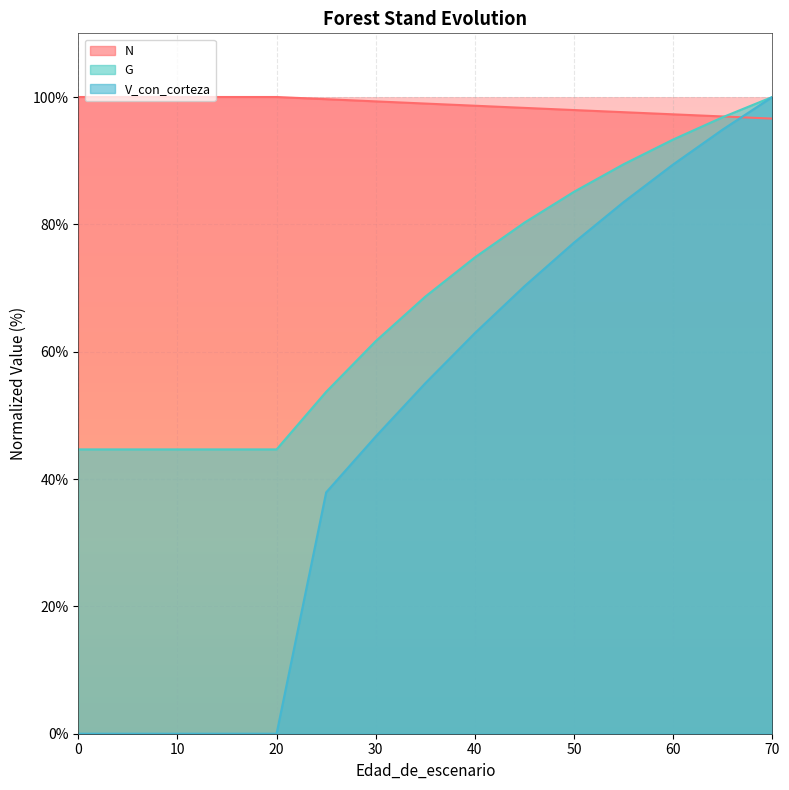

List the series in order of their peak value, highest first.

N, G, V_con_corteza